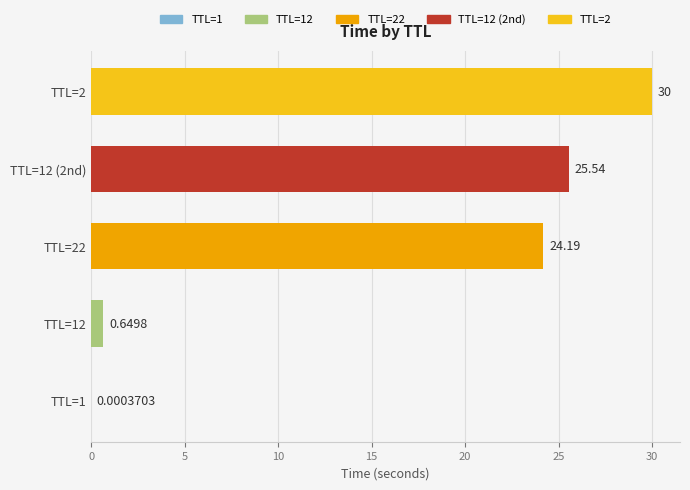

Which has a higher value, TTL=12 or TTL=1?

TTL=12